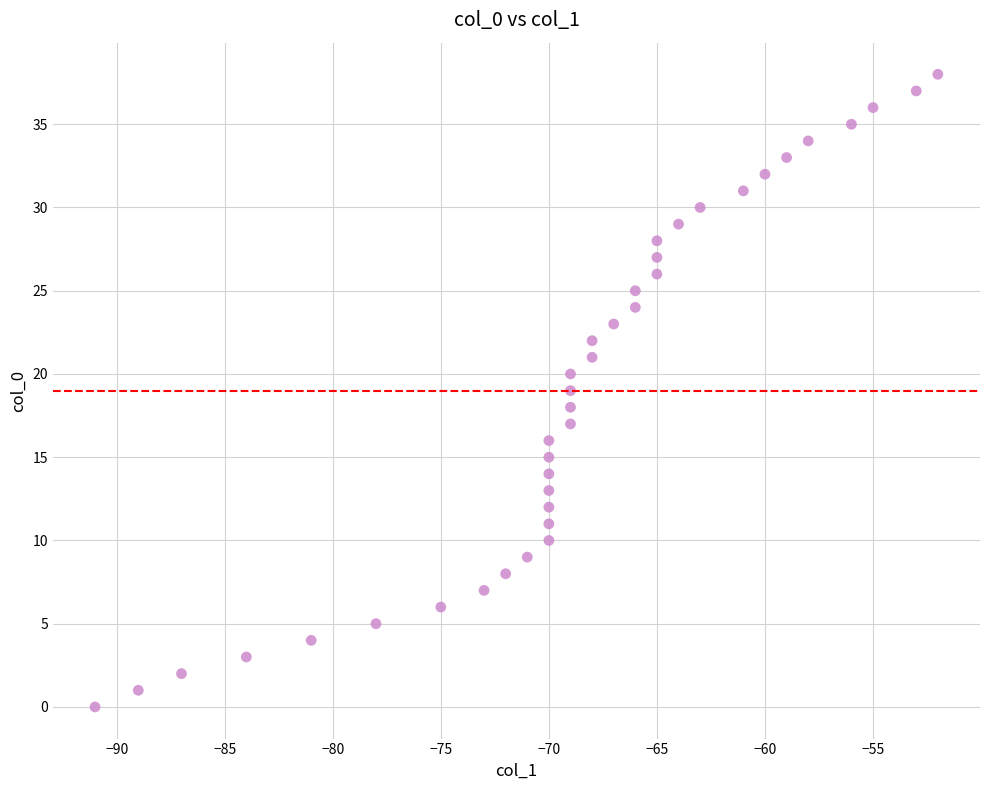

What is the range of X values (max minus min)?

39